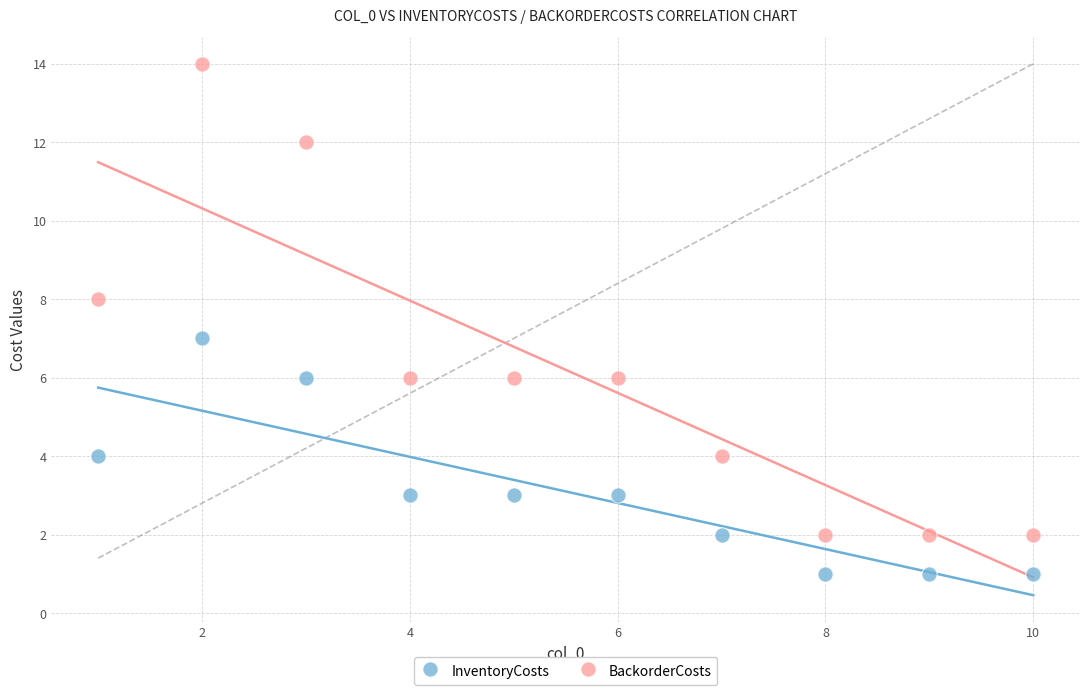

Across all data points, what is the range of X values (max minus min)?

9